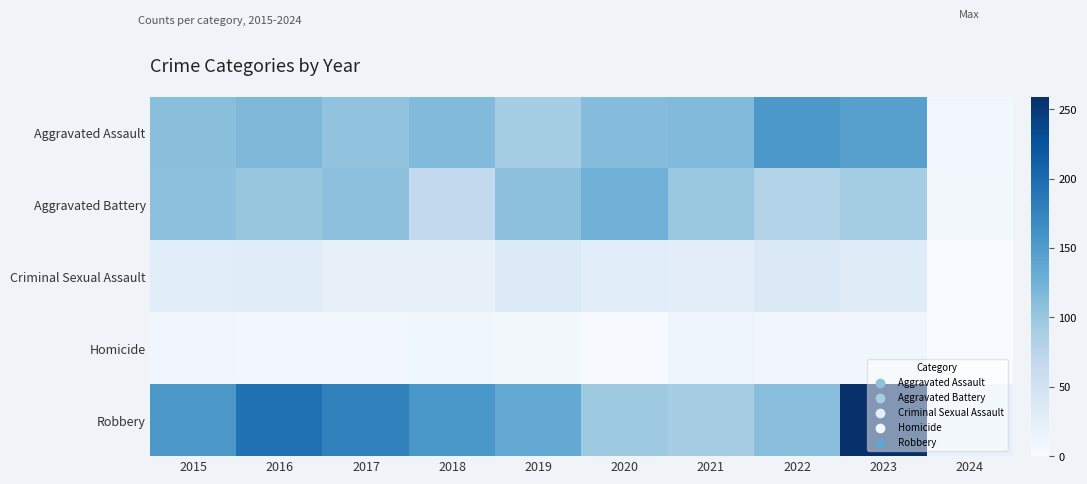

At which category does the chart reach its minimum across all series?

2024